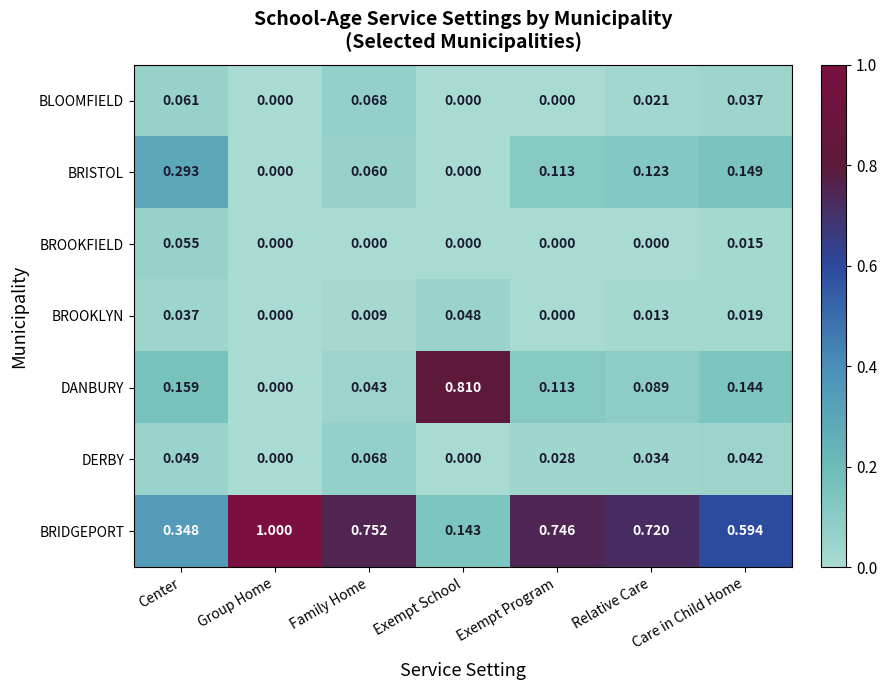

Where is BRIDGEPORT nearest to the value 0?

Exempt School